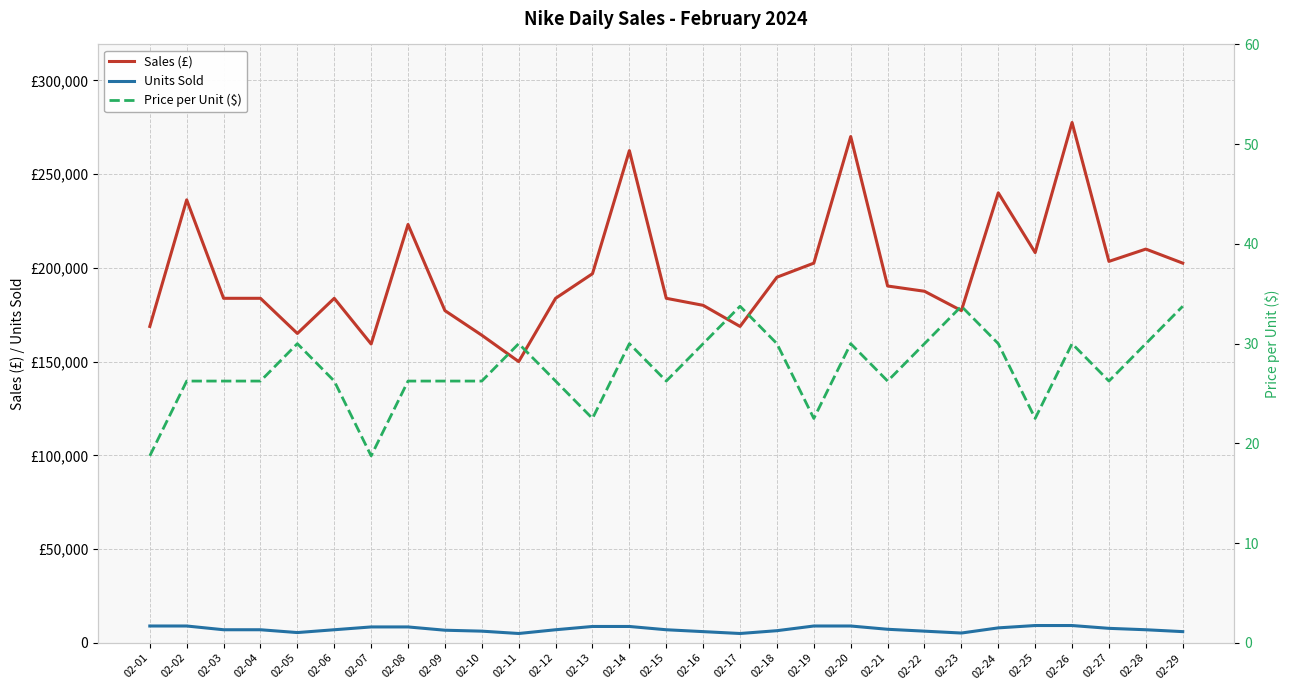

Reading left to right, list all the values displayed in this chart.

Sales (£): 168750.0	236250.0	183750.0	183750.0	165000.0	183750.0	159375.0	223125.0	177187.5	164062.5	150000.0	183750.0	196875.0	262500.0	183750.0	180000.0	168750.0	195000.0	202500.0	270000.0	190312.5	187500.0	177187.5	240000.0	208125.0	277500.0	203437.5	210000.0	202500.0
Units Sold: 9000.0	9000.0	7000.0	7000.0	5500.0	7000.0	8500.0	8500.0	6750.0	6250.0	5000.0	7000.0	8750.0	8750.0	7000.0	6000.0	5000.0	6500.0	9000.0	9000.0	7250.0	6250.0	5250.0	8000.0	9250.0	9250.0	7750.0	7000.0	6000.0
Price per Unit ($): 18.8	26.2	26.2	26.2	30.0	26.2	18.8	26.2	26.2	26.2	30.0	26.2	22.5	30.0	26.2	30.0	33.8	30.0	22.5	30.0	26.2	30.0	33.8	30.0	22.5	30.0	26.2	30.0	33.8